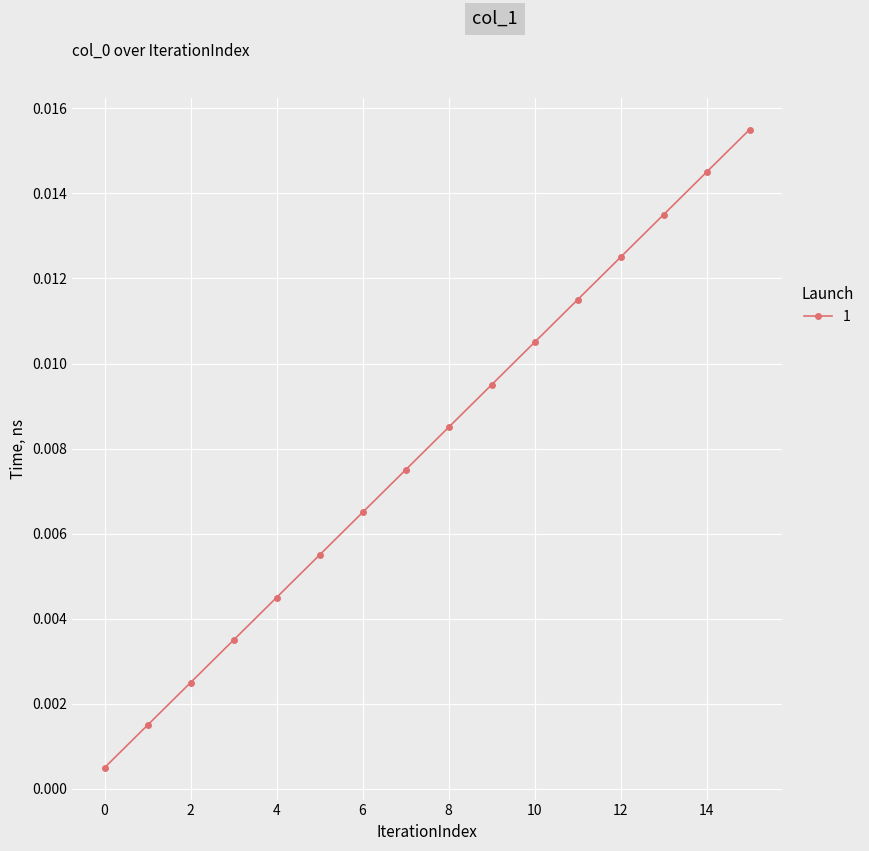

True or false: there are more than 0 points higher than both neighbors.

False